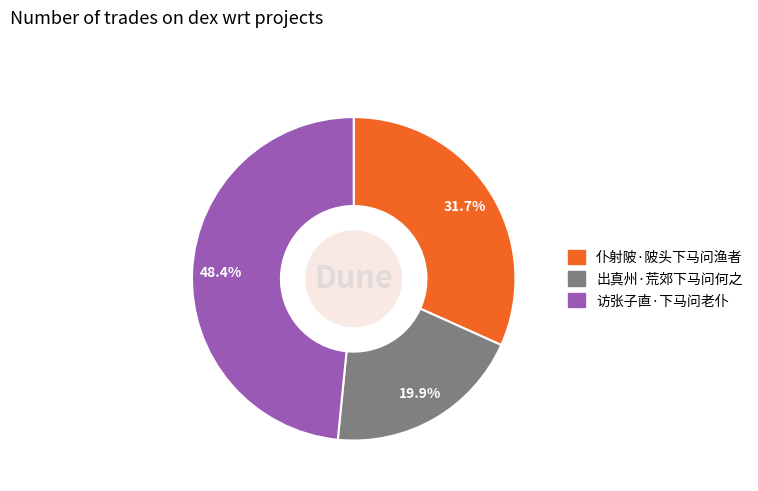

To the nearest percent, what portion does 仆射陂·陂头下马问渔者 represent?

32%